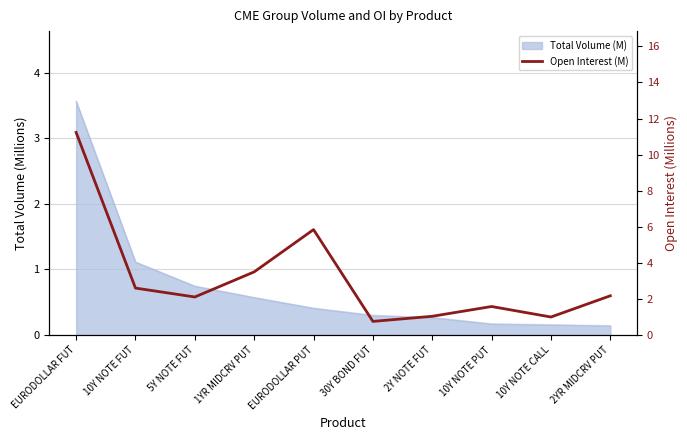

Is it true that the value at 2YR MIDCRV PUT is 3.4?

False